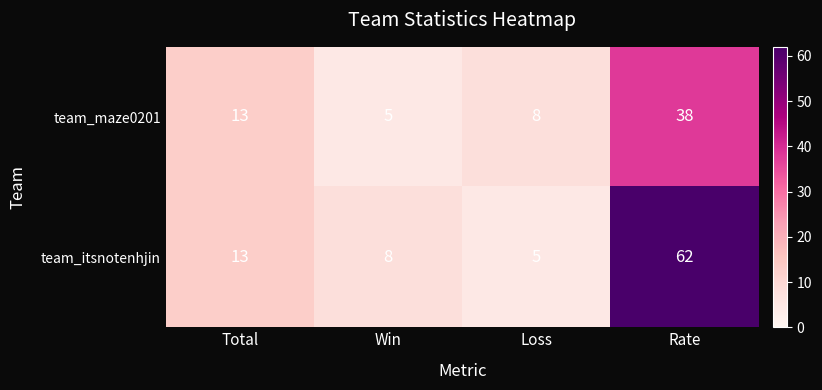

Between Total and Rate, which series saw the biggest shift?

team_itsnotenhjin